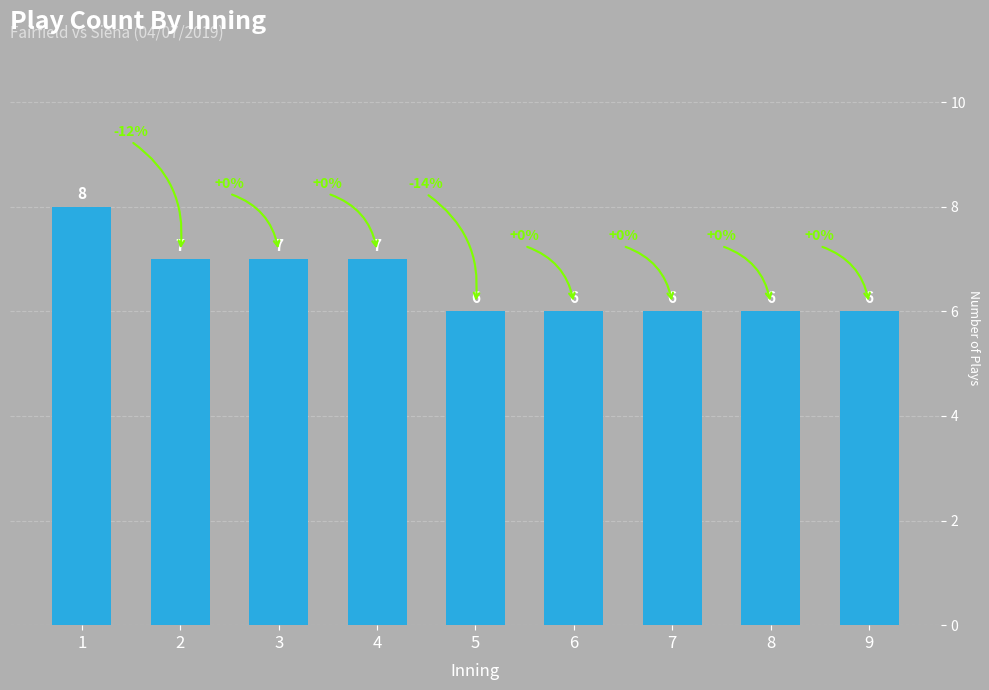

At which category does the chart reach its peak across all series?

1